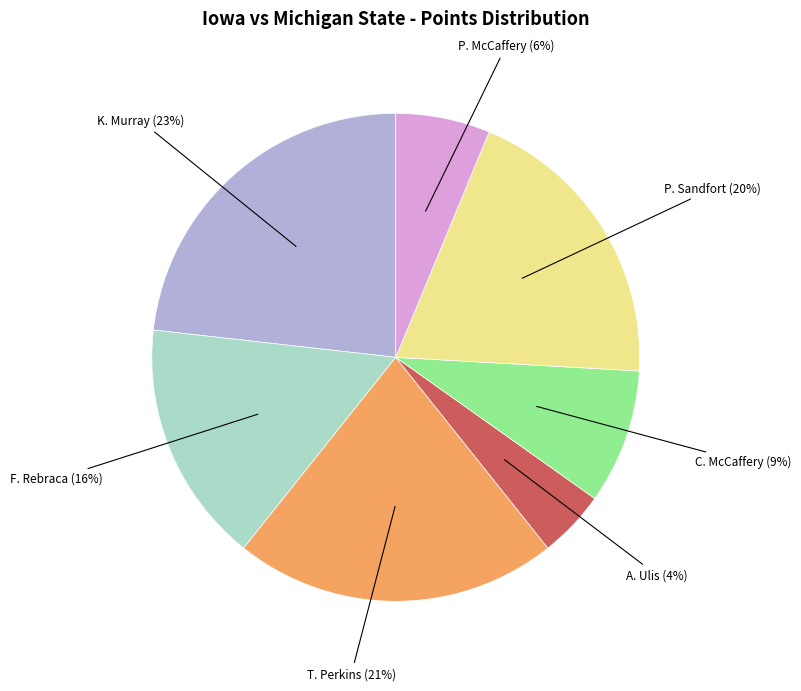

Is there a majority slice in this chart?

No